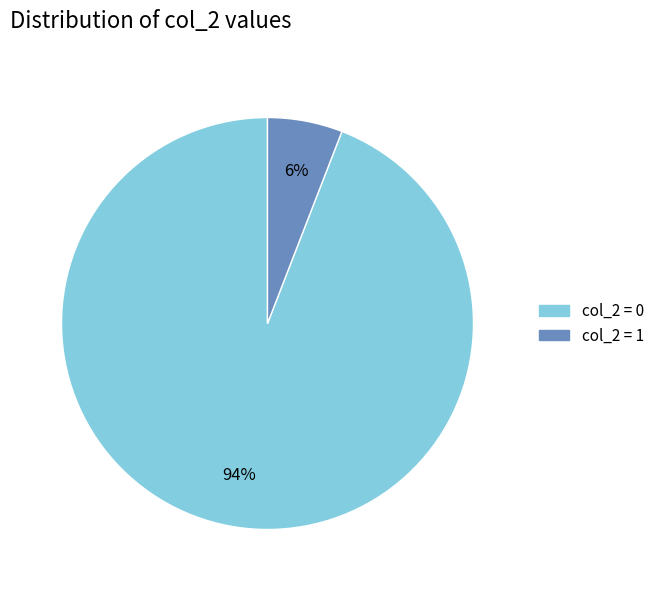

To the nearest percent, what is the average slice percentage?

50%